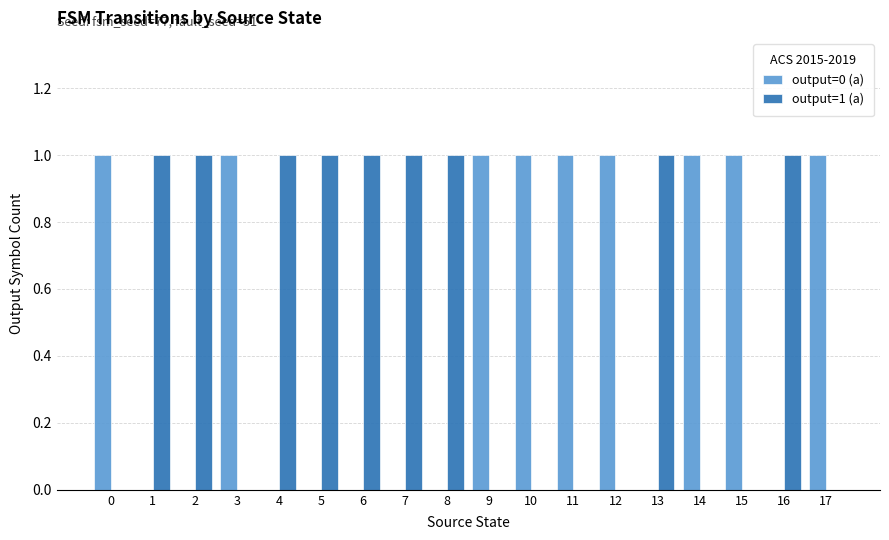

True or false: output=0 (a) has a value of 0 at 3.

False